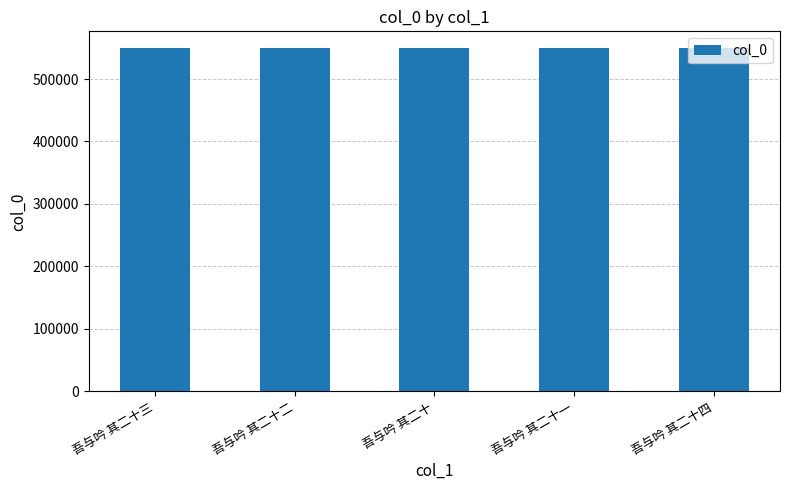

What is the smallest value displayed?

548893